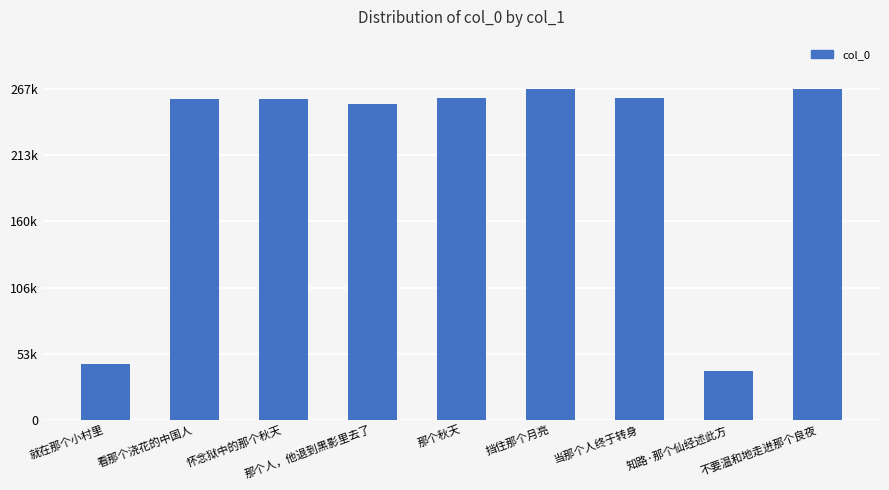

Does the chart contain any negative values?

No